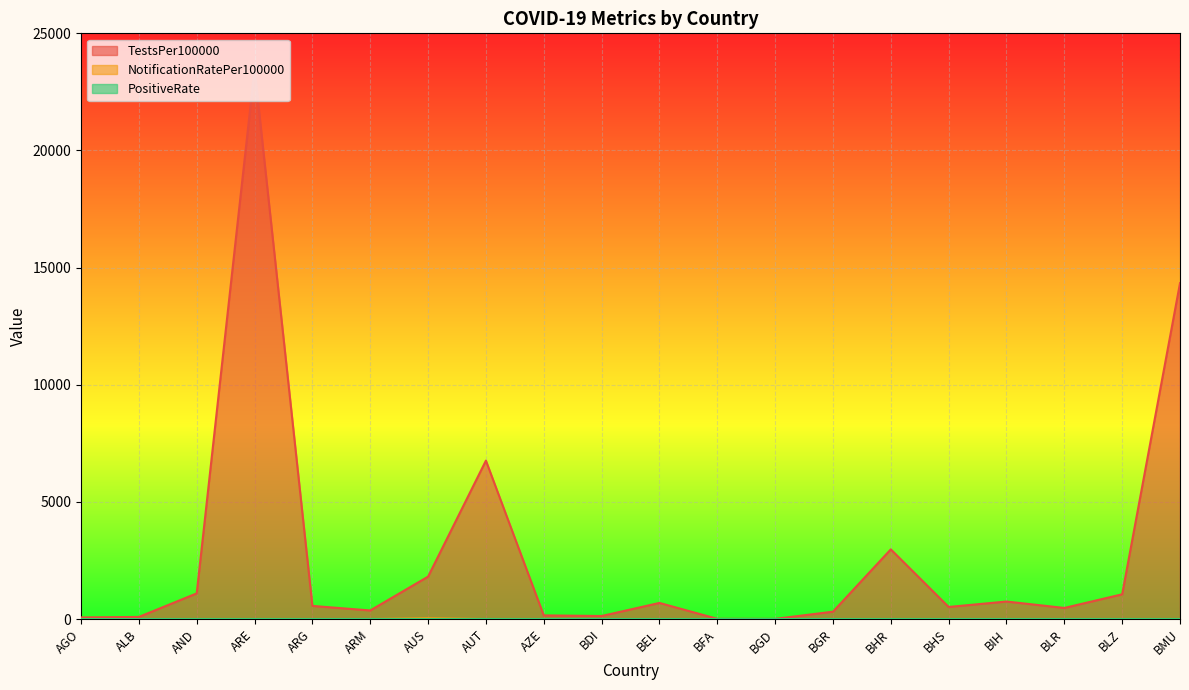

True or false: NotificationRatePer100000 and PositiveRate intersect in this chart.

False